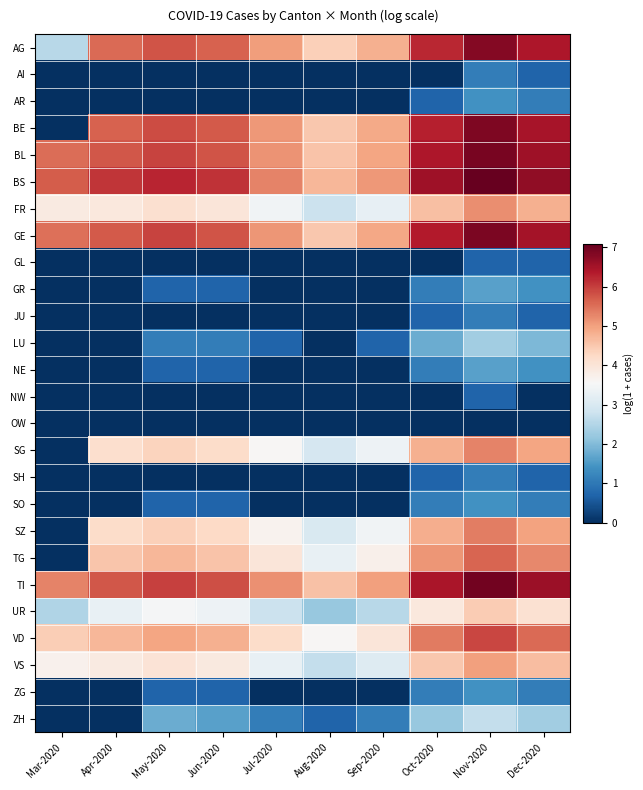

How many categories are shown in the chart?

10